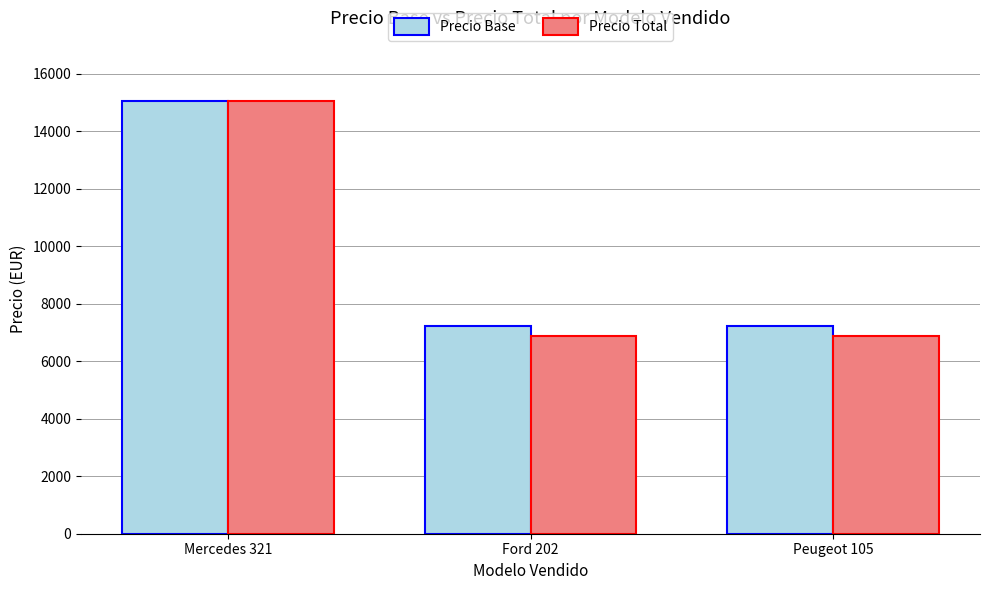

What is the maximum value for Precio Base?

15060.0